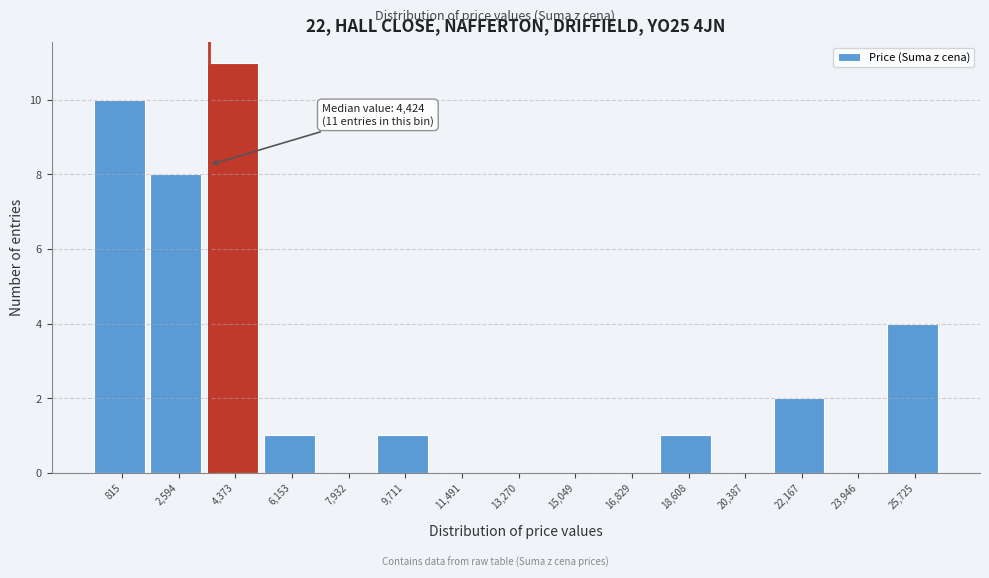

Reading left to right, list all the values displayed in this chart.

815=10	2,594=8	4,373=11	6,153=1	7,932=0	9,711=1	11,491=0	13,270=0	15,049=0	16,829=0	18,608=1	20,387=0	22,167=2	23,946=0	25,725=4